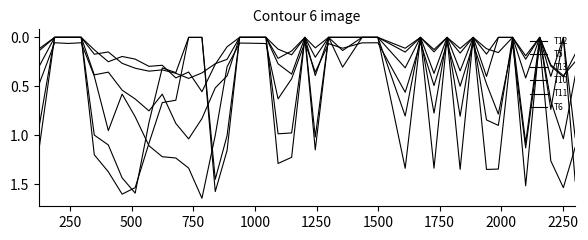

Does the chart display data point markers on the line(s)?

No